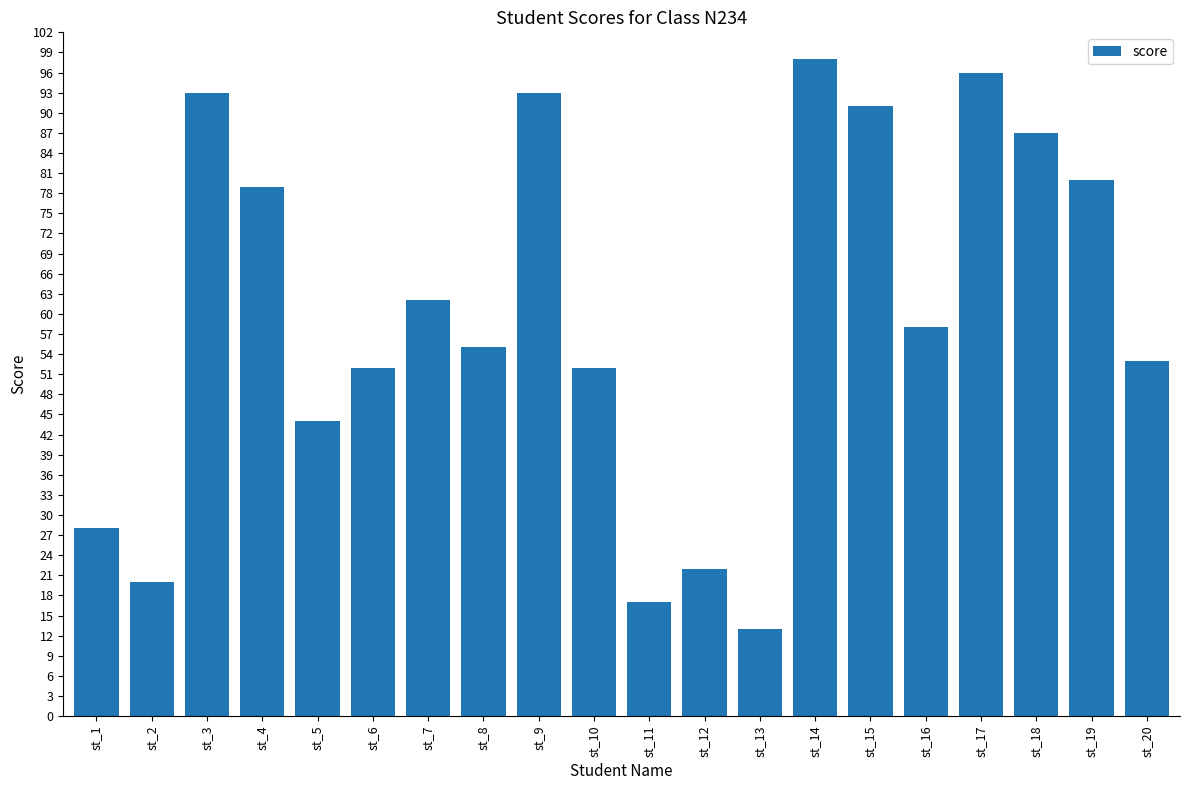

How many data points does each series have?

20